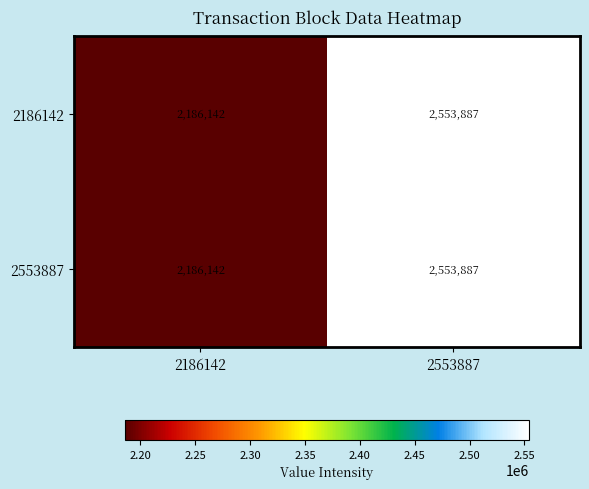

What is the difference between the maximum and minimum values in the 2553887 series?

367745